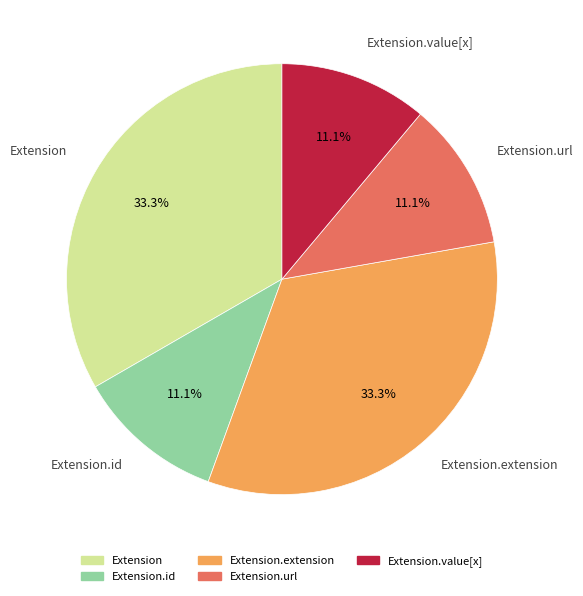

Is there any slice that represents more than half of the pie?

No